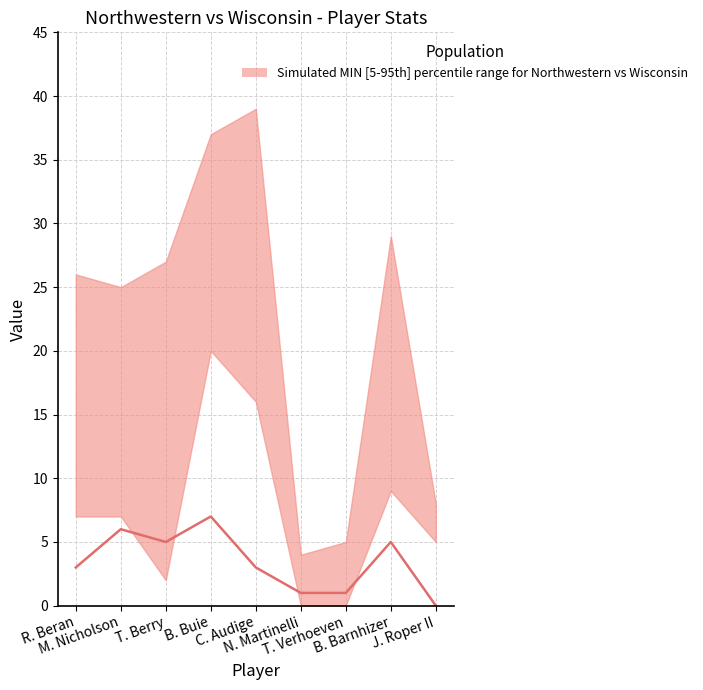

Between R. Beran and N. Martinelli, which is larger?

R. Beran